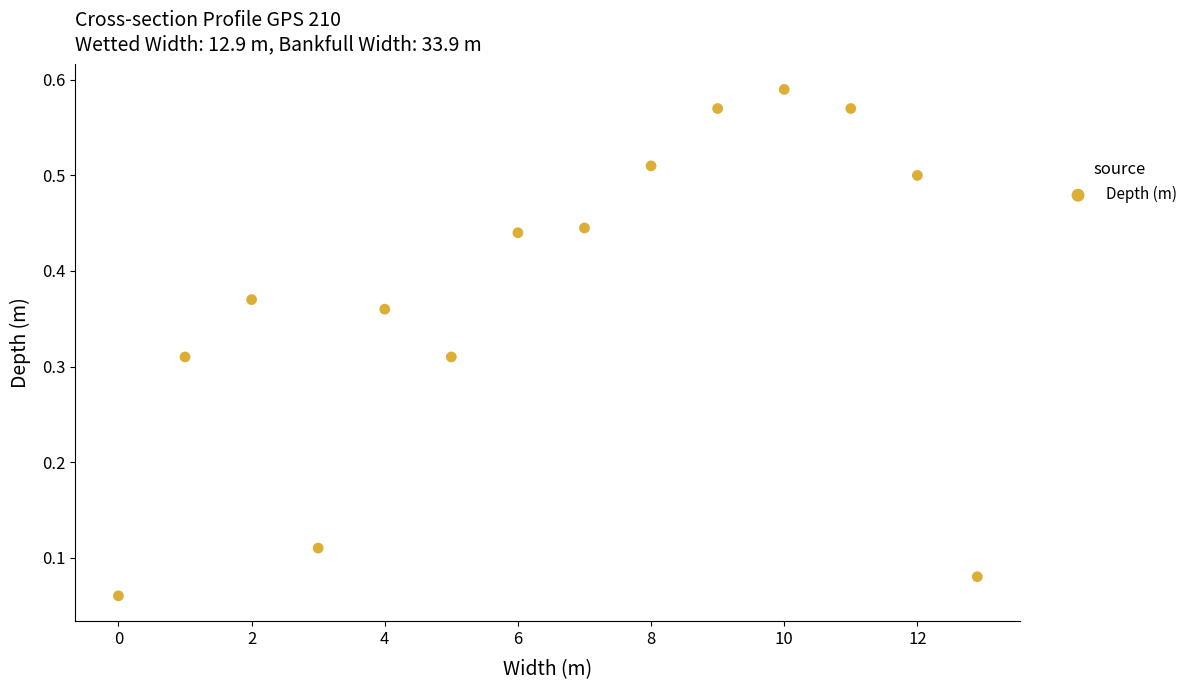

What is the range of X values (max minus min)?

12.9